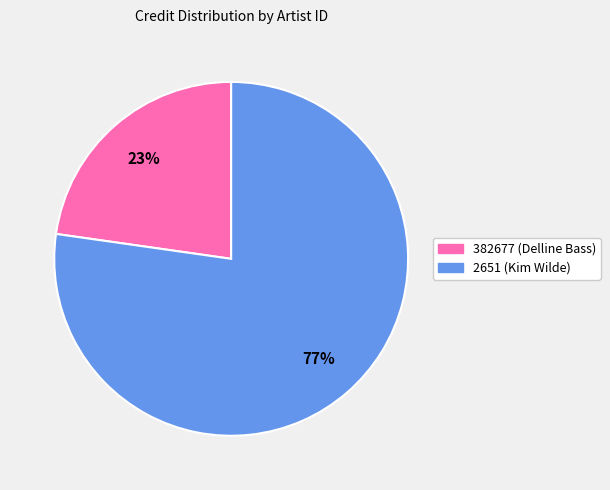

True or false: 2651 (Kim Wilde) accounts for 87% of the total.

False